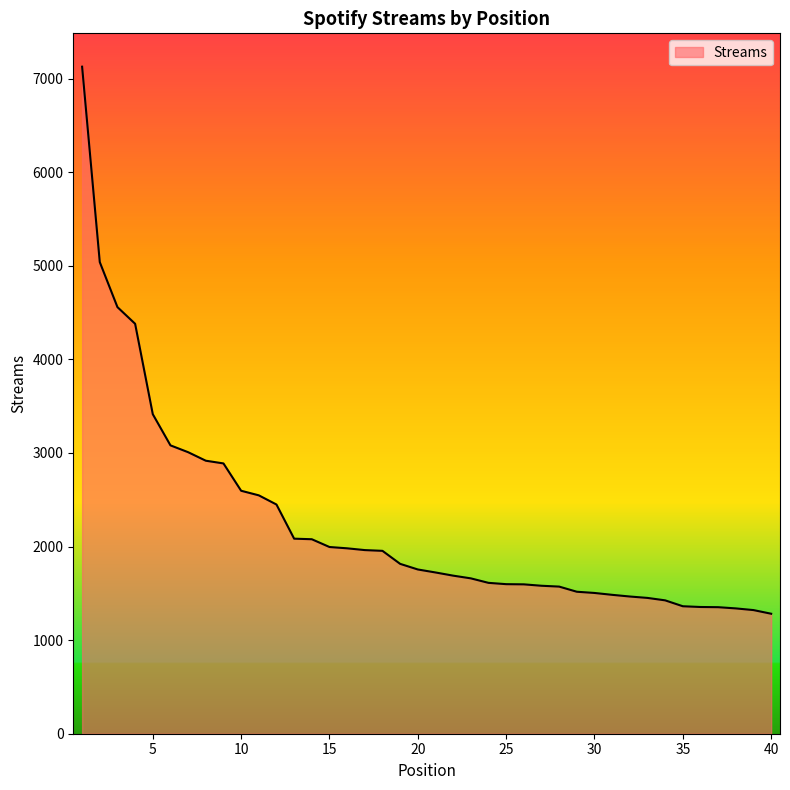

What is the maximum value shown in the chart?

7127